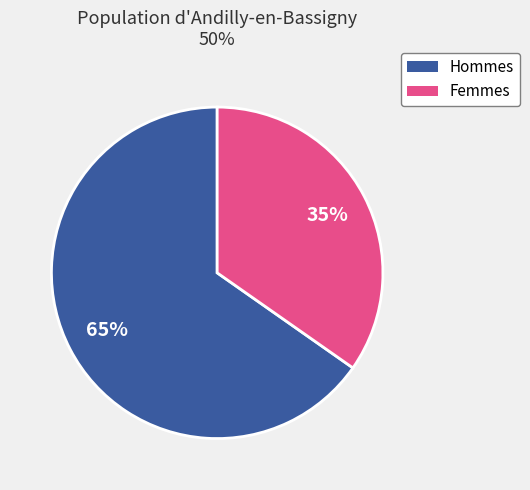

To the nearest percent, what is the average slice percentage?

50%